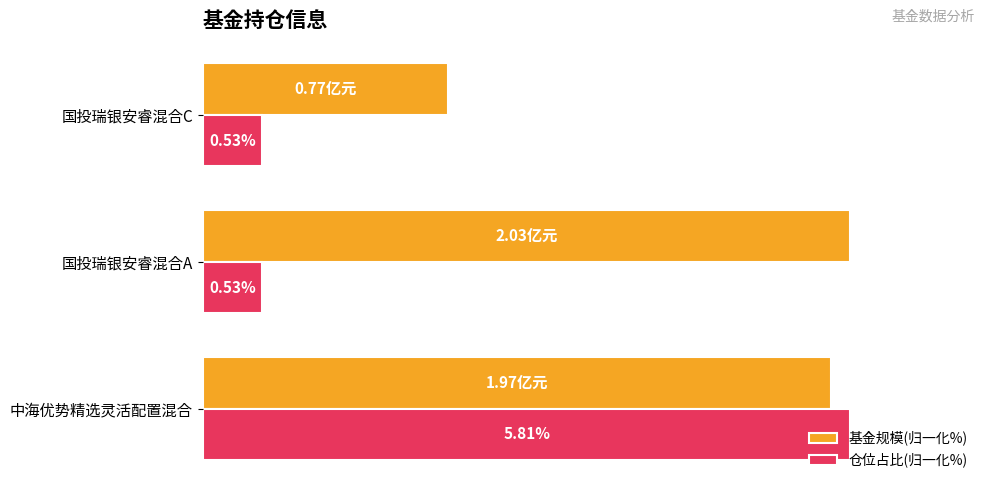

What are all the series names shown in the legend?

基金规模(归一化%), 仓位占比(归一化%)